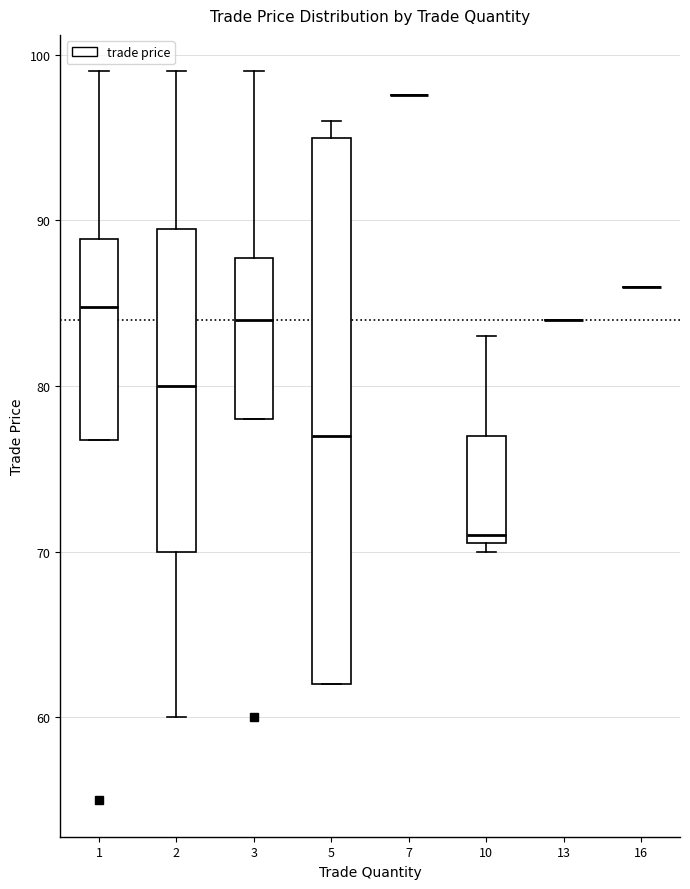

Reading left to right, read every box against the y-axis: the position of its median line, the range the box covers, and the ends of its whiskers. The values are not printed on the chart, so give them approximately, as read against the axis.

1: median 85, box 77 to 89, whiskers 77 to 99
2: median 80, box 70 to 90, whiskers 60 to 99
3: median 84, box 78 to 88, whiskers 78 to 99
5: median 77, box 62 to 95, whiskers 62 to 96
7: box collapsed to a line at 98, whiskers 98 to 98
10: median 71 (just above the box's lower edge), box 71 to 77, whiskers 70 to 83
13: box collapsed to a line at 84, whiskers 84 to 84
16: box collapsed to a line at 86, whiskers 86 to 86